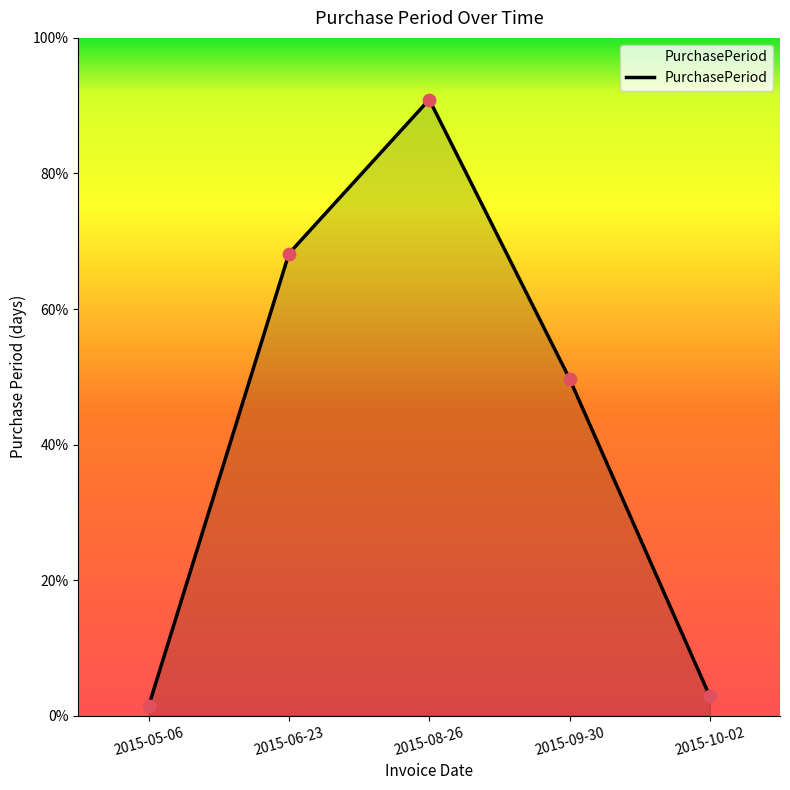

Does the chart have visible grid lines?

No